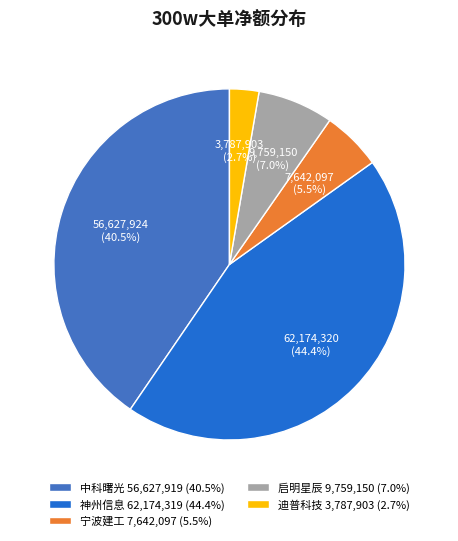

Which has a higher value, 中科曙光 56,627,919 (40.5%) or 迪普科技 3,787,903 (2.7%)?

中科曙光 56,627,919 (40.5%)